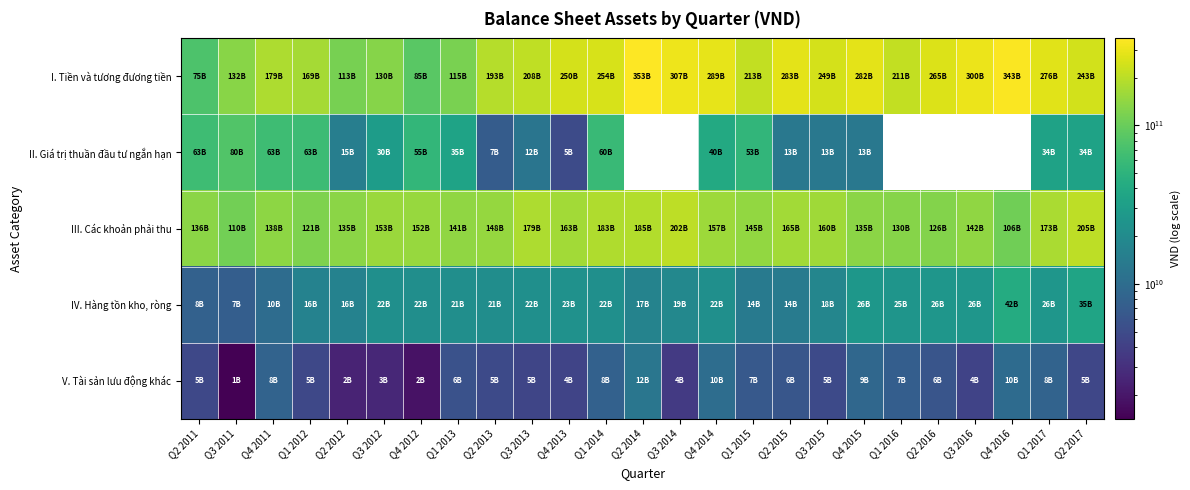

What is the sum of all I. Tiền và tương đương tiền values?

5515918408252.0